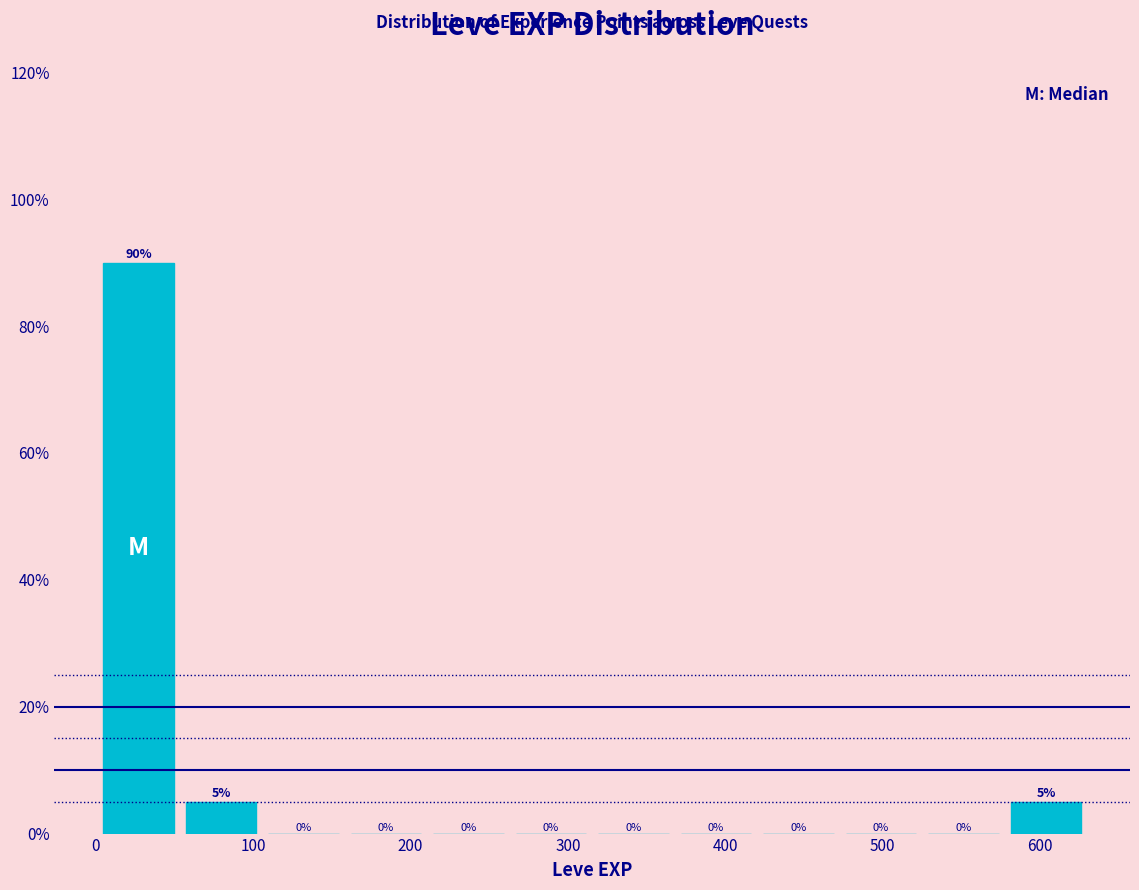

Which range on the x-axis has the tallest bar?

0 to 50